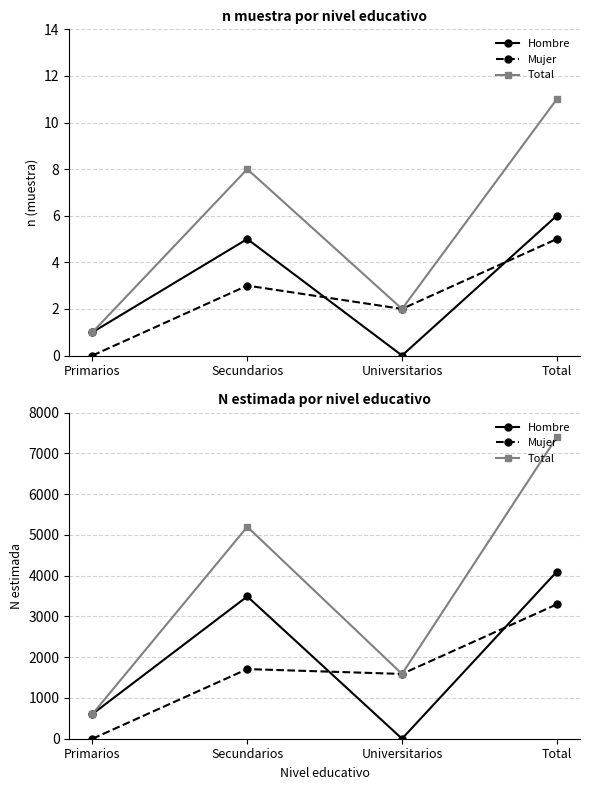

Which label corresponds to the largest value in the chart?

Total